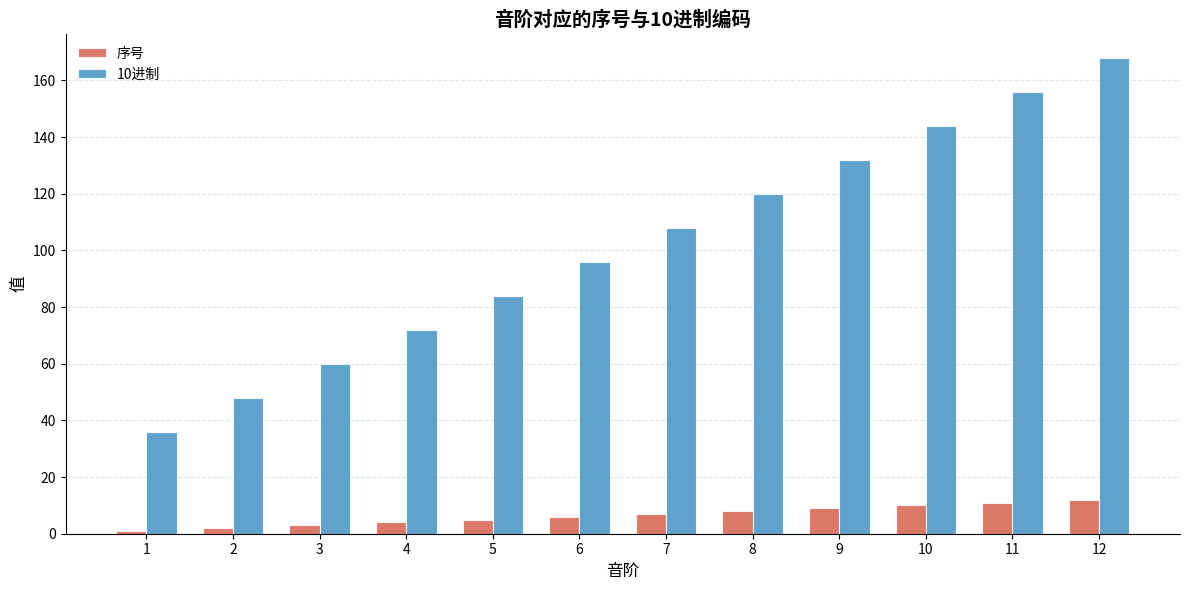

Which series has the widest spread of values?

10进制